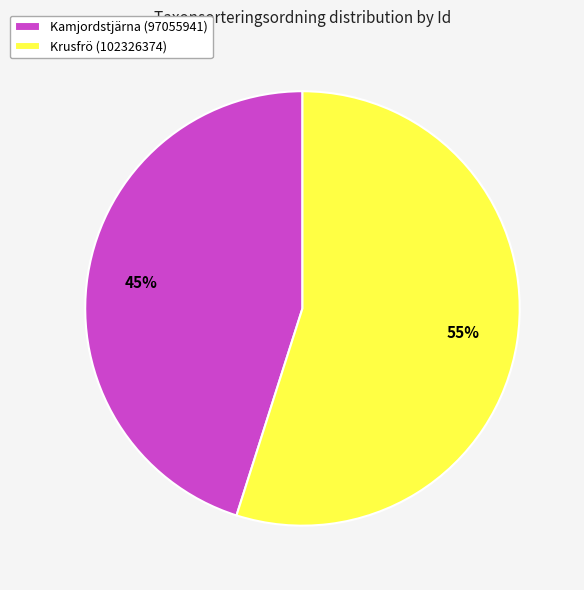

What is the smallest slice in the pie chart?

Kamjordstjärna (97055941)